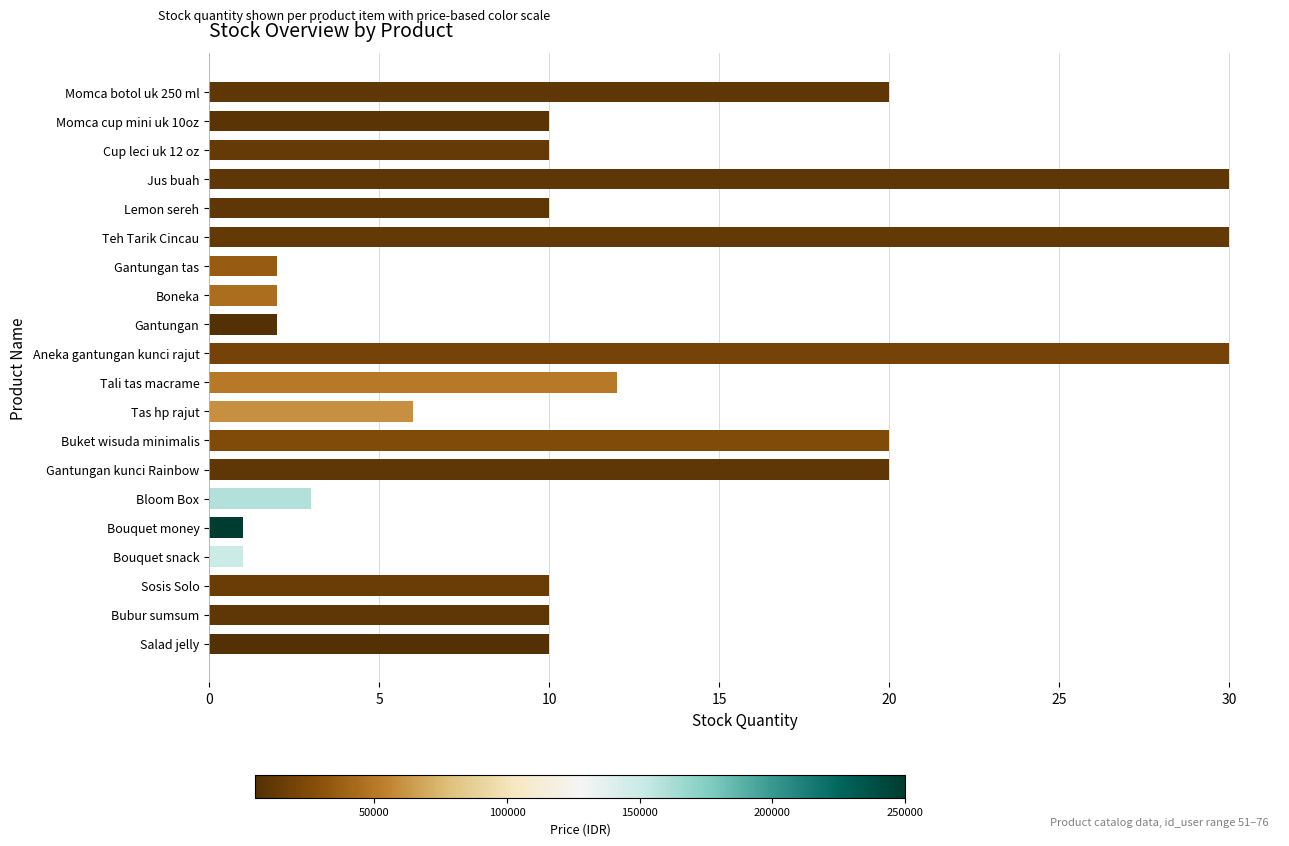

What is the maximum value shown in the chart?

30